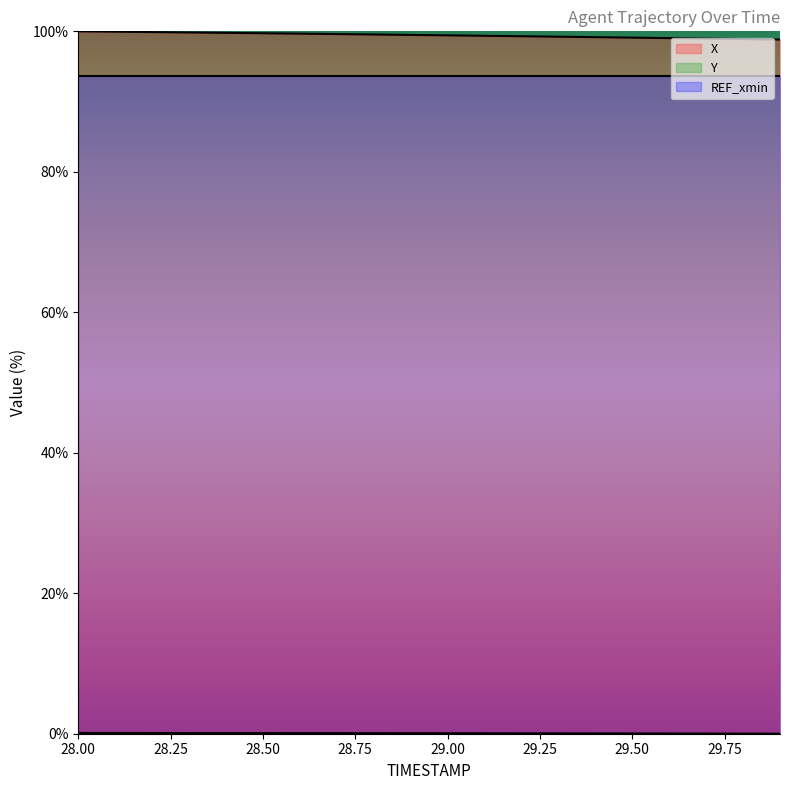

Which has a higher value, 29.0 or 28.2?

28.2